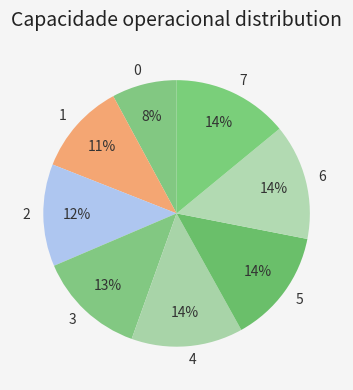

Approximately how many times larger is the value at 1 compared to 0?

1.4